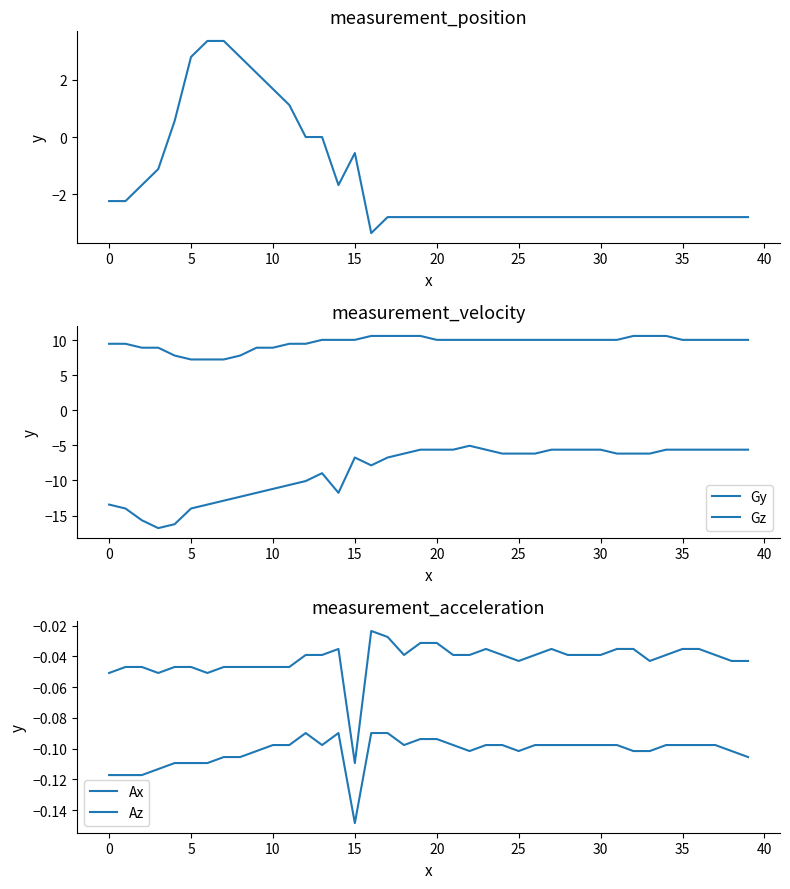

At which label does Gy reach its peak?

22